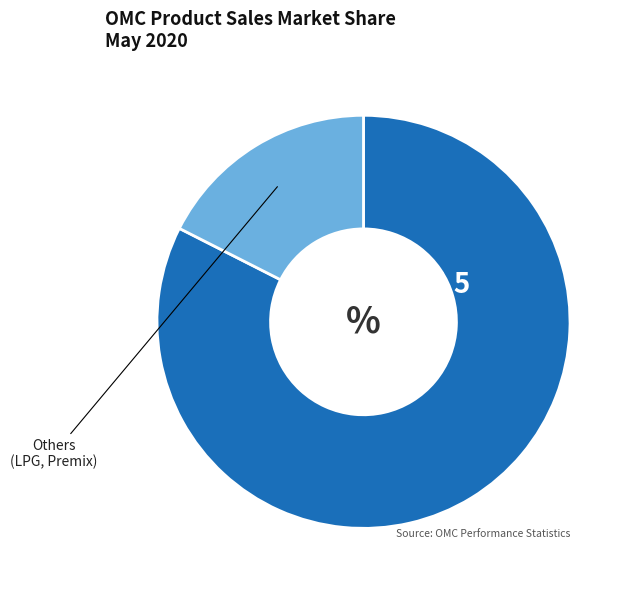

Is there a majority slice in this chart?

Yes